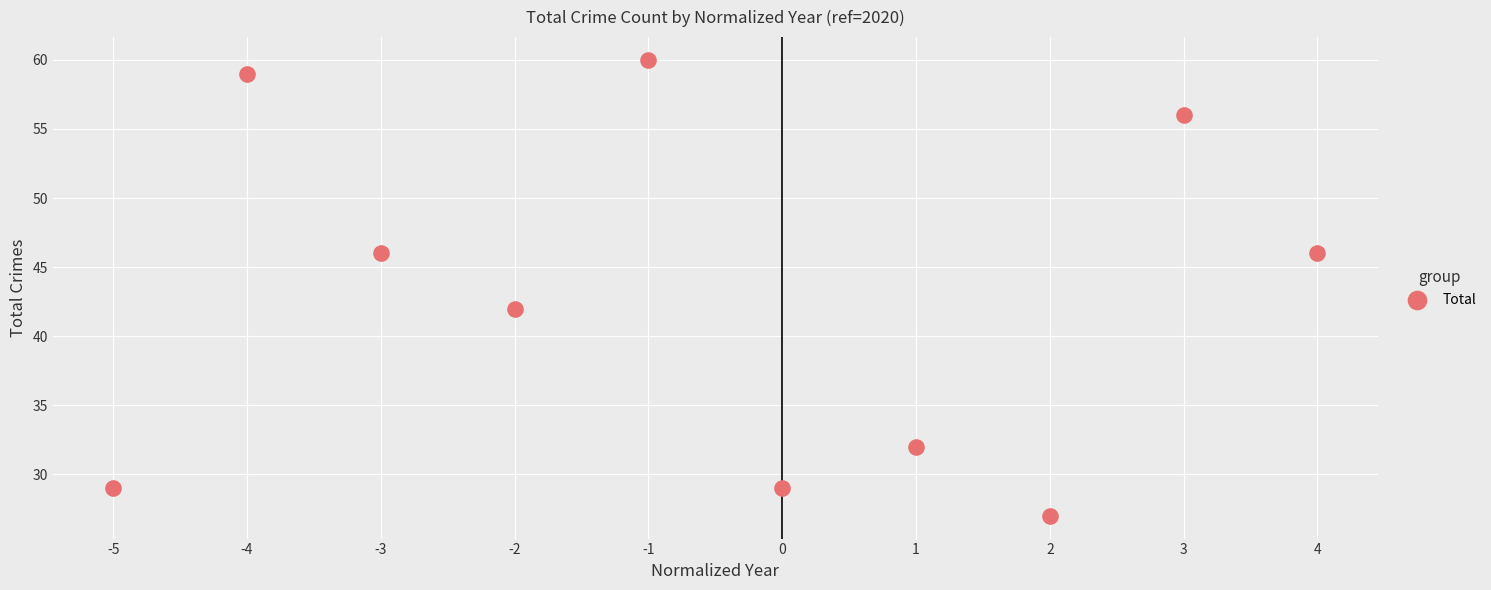

What Y value in the scatter plot is closest to 43?

42